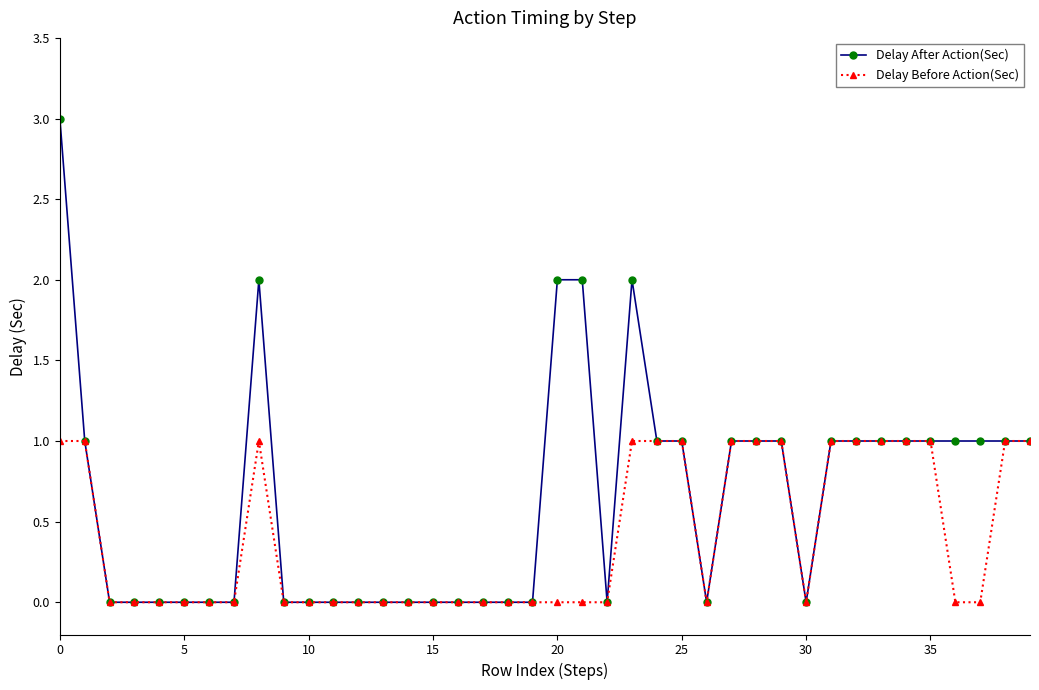

Which series has the largest range (max minus min)?

Delay After Action(Sec)